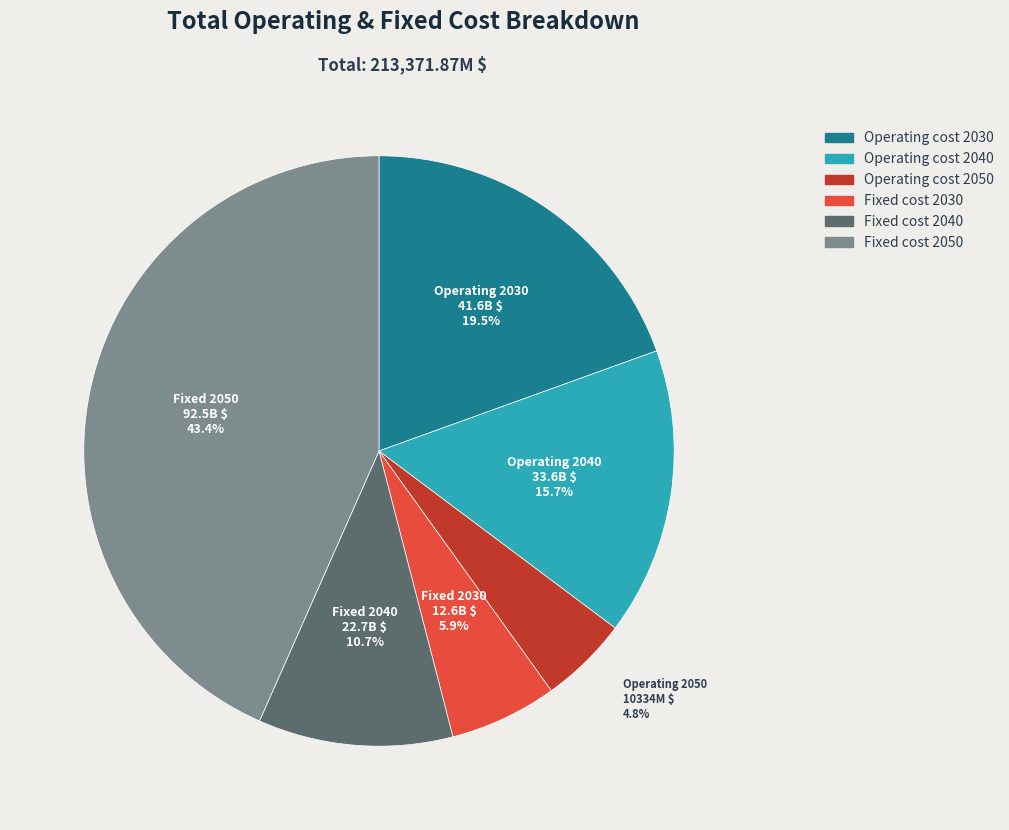

Is there a majority slice in this chart?

No